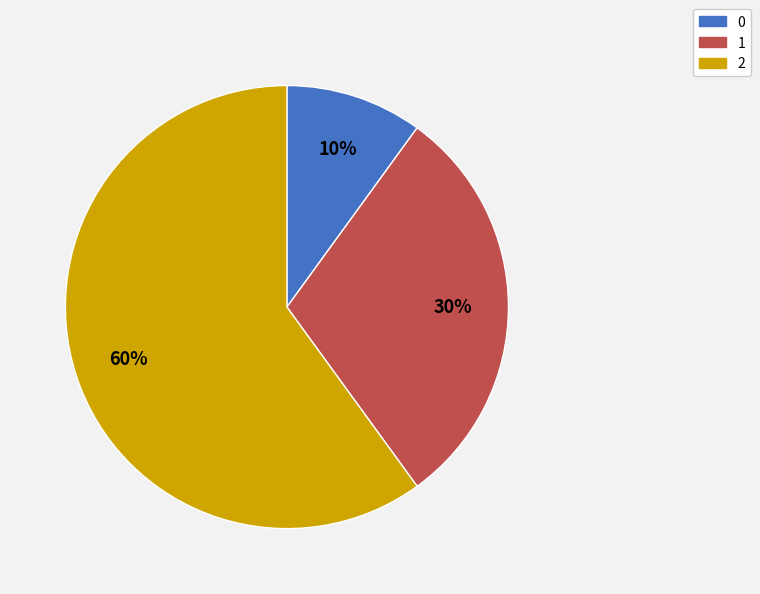

To the nearest percent, what percentage of the pie is 2?

60%